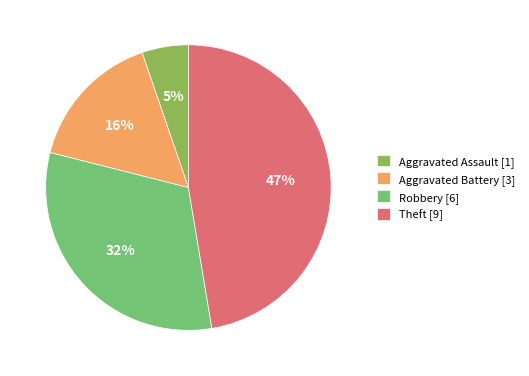

Count the number of slices in the pie.

4